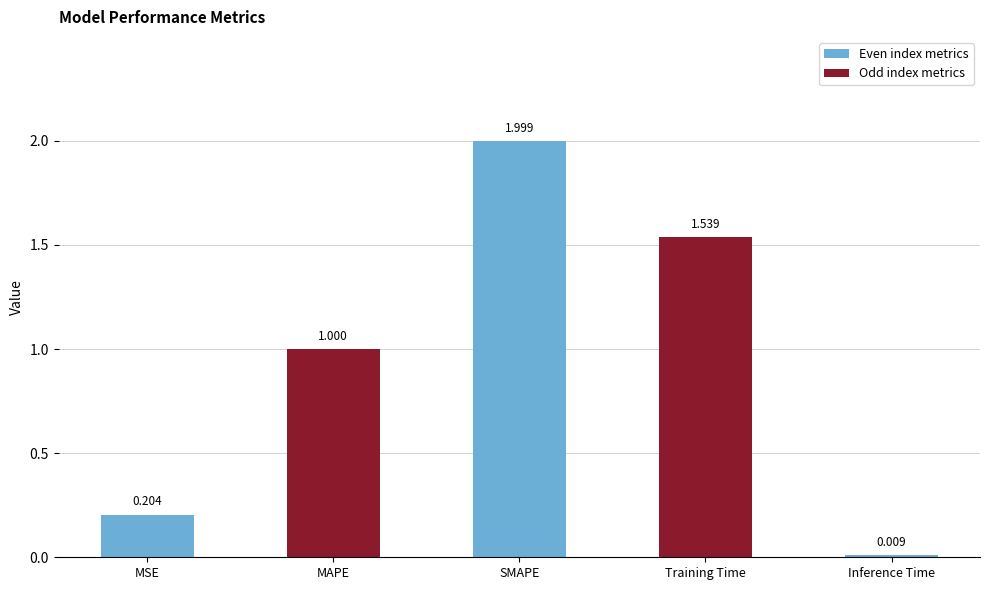

Where is the data nearest to the value 1?

MAPE